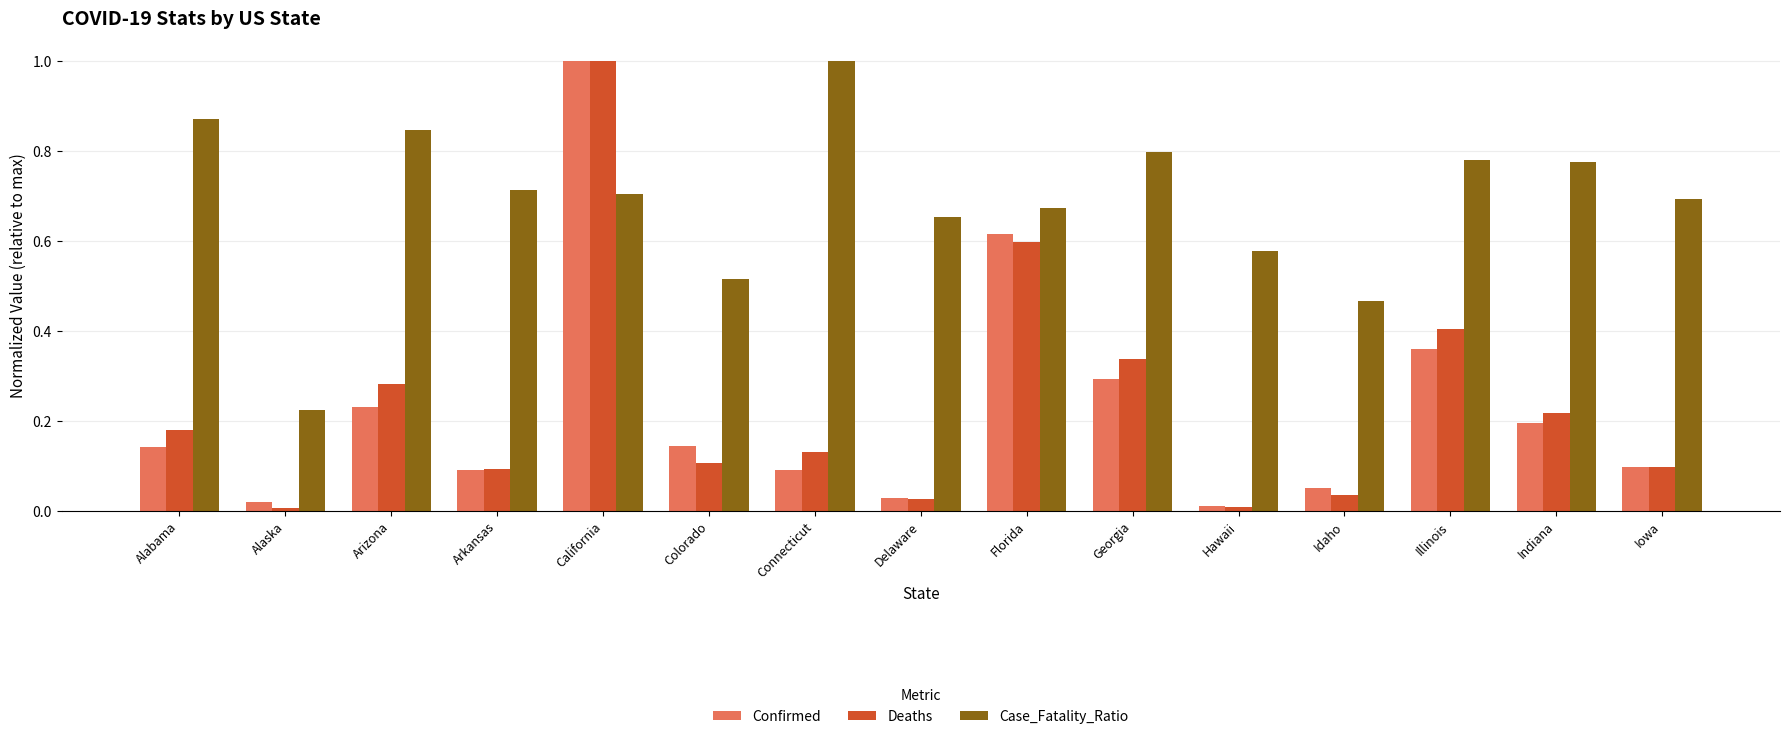

What is the greatest value displayed?

1.0